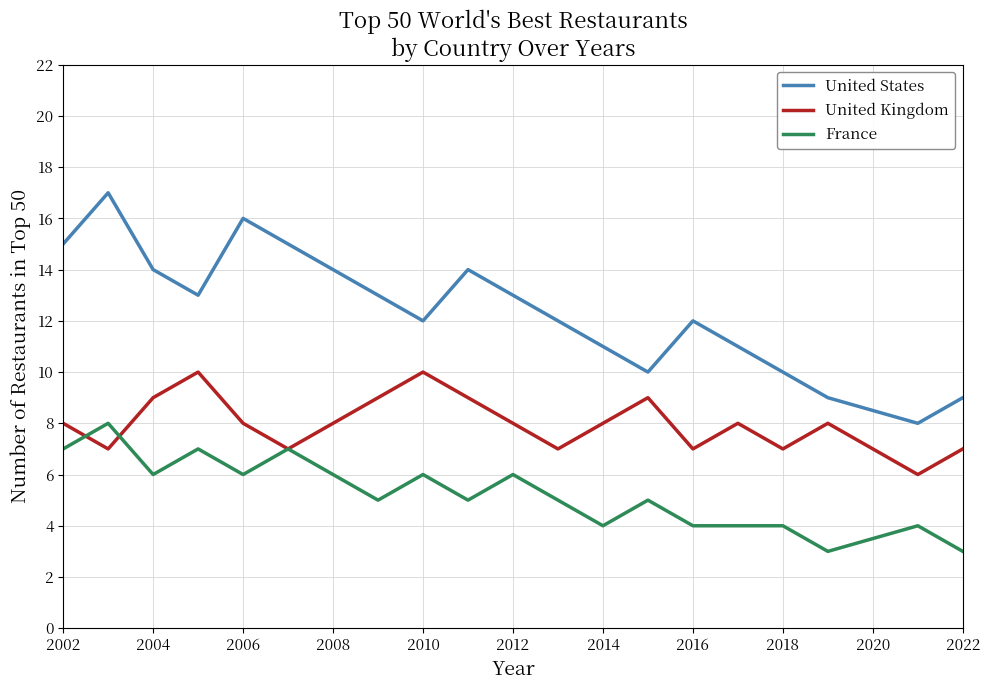

Count the United States values in the range 11 to 14.

11